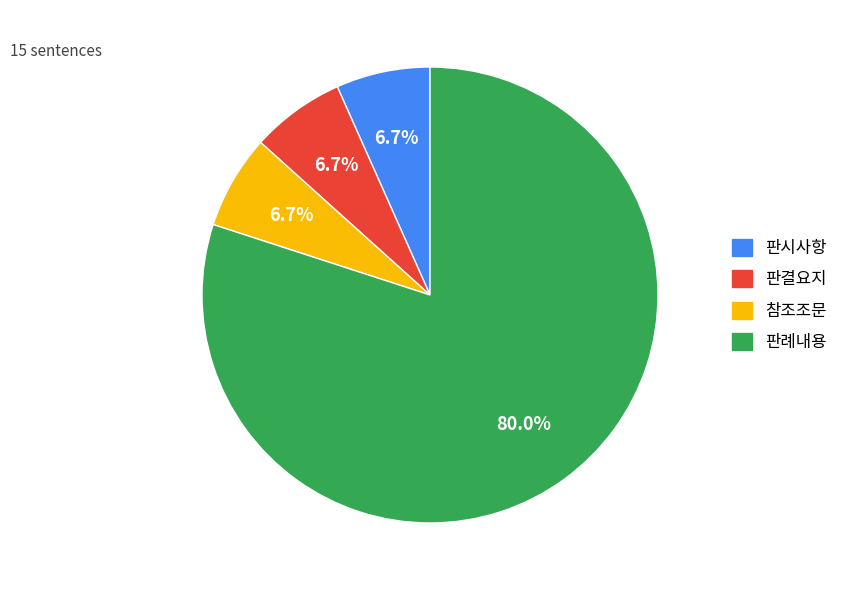

The 판시사항 slice represents 12% of the pie. True or false?

False